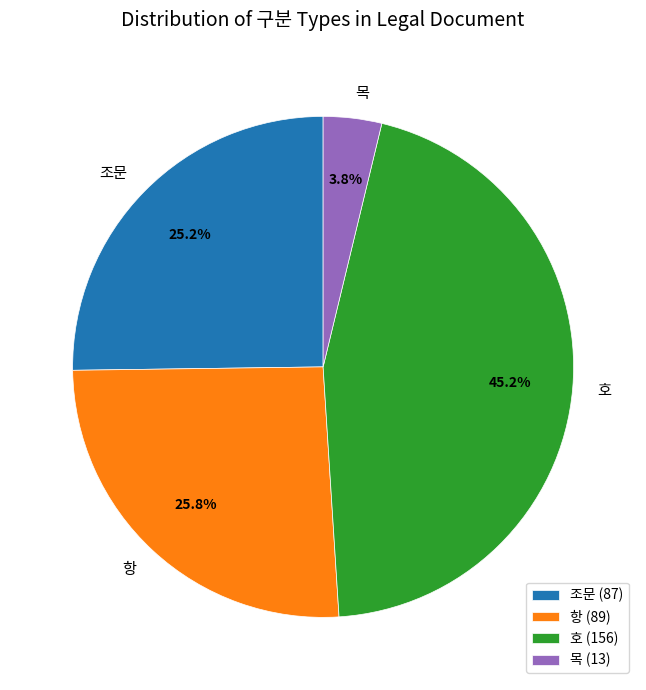

Rank the categories by value from lowest to highest.

목, 조문, 항, 호